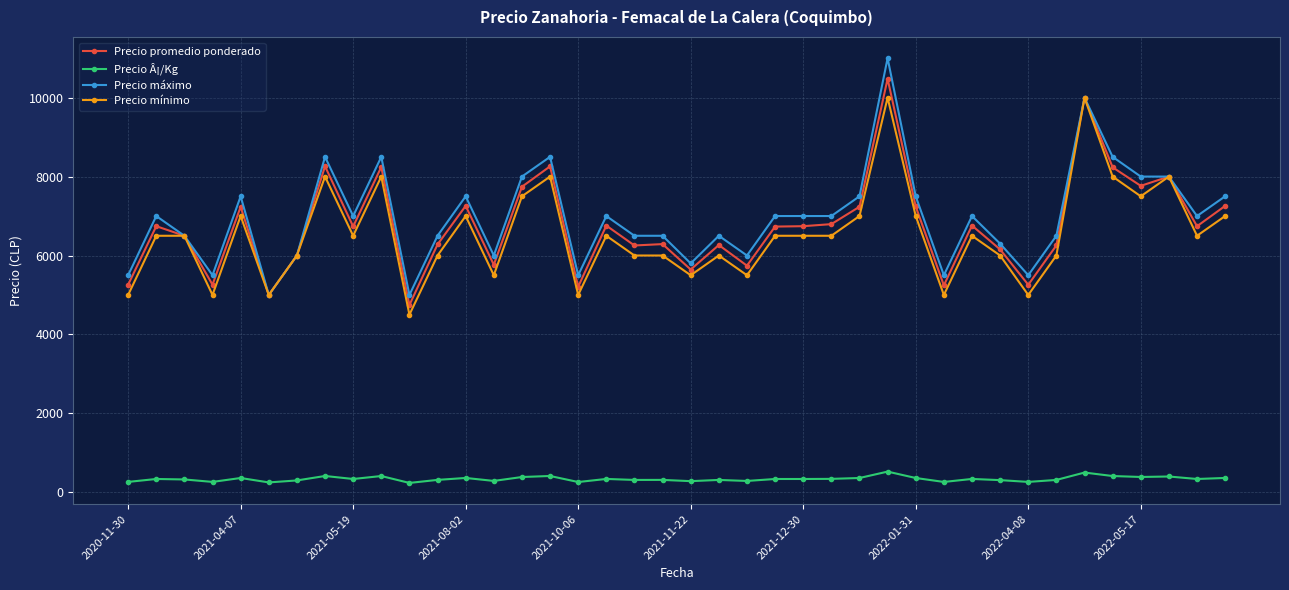

True or false: Precio mínimo and Precio Â¡/Kg intersect in this chart.

False